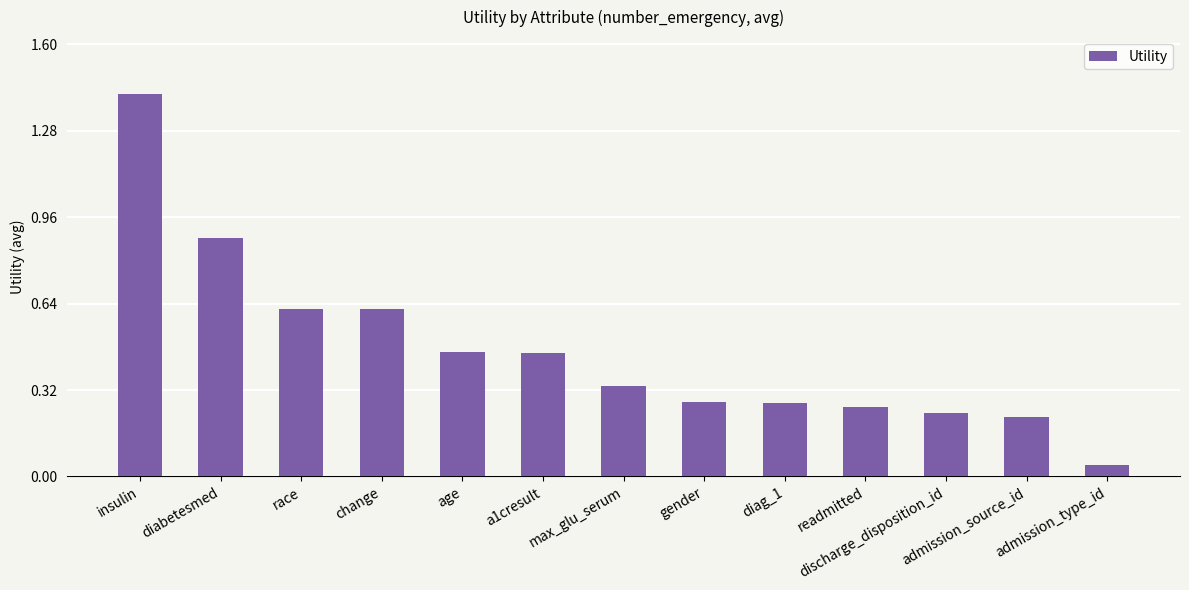

How many bars are there in total?

13